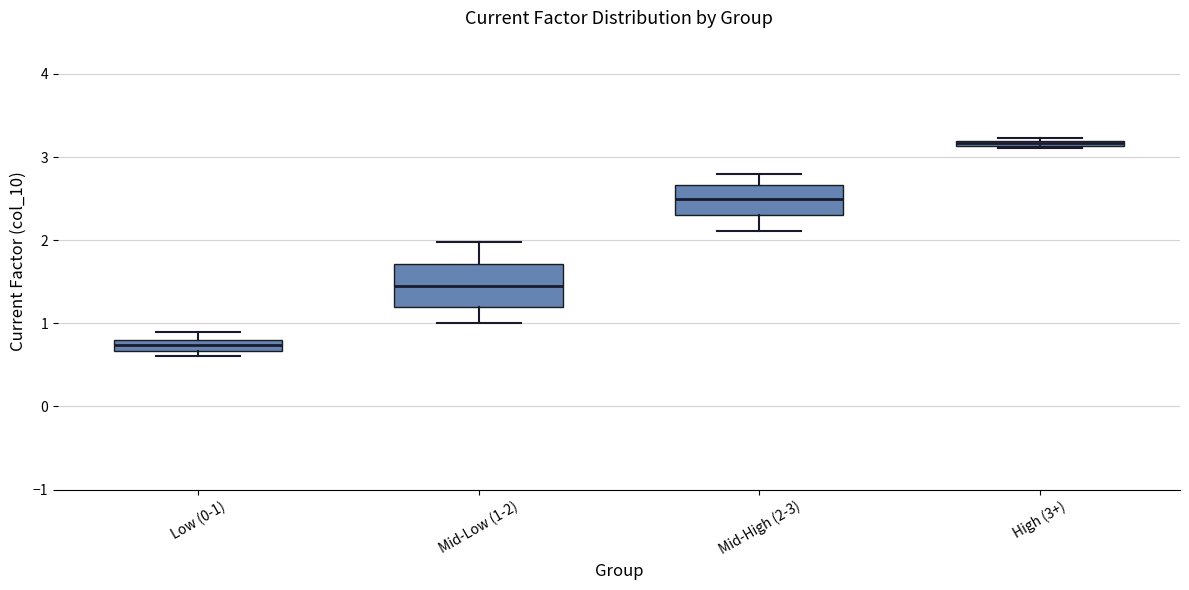

Which box is the tallest, from its lower edge to its upper edge?

Mid-Low (1-2)